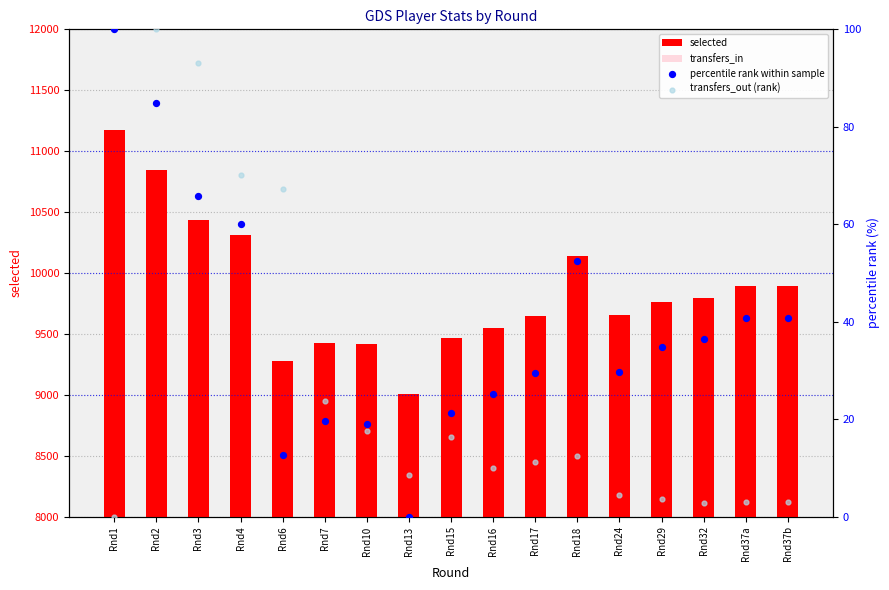

Which series reaches the minimum Y coordinate?

transfers_in